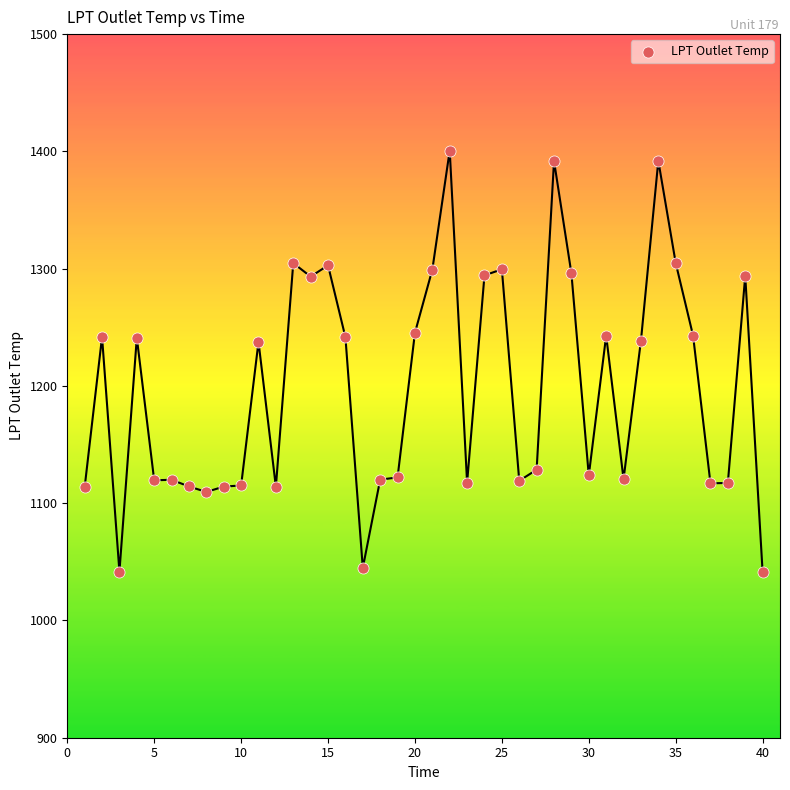

What is the range of X values (max minus min)?

39.0